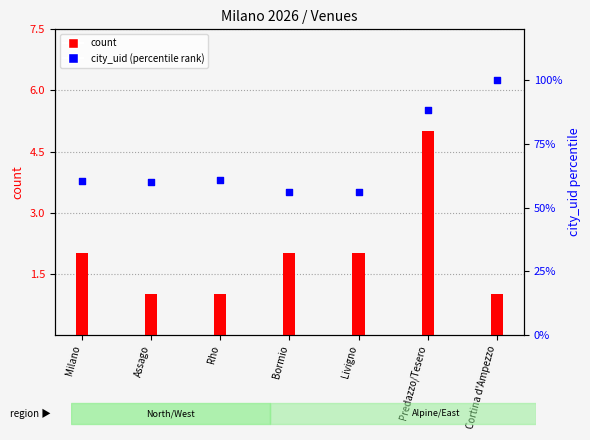

Which series has the largest total across all categories?

city_uid (percentile)